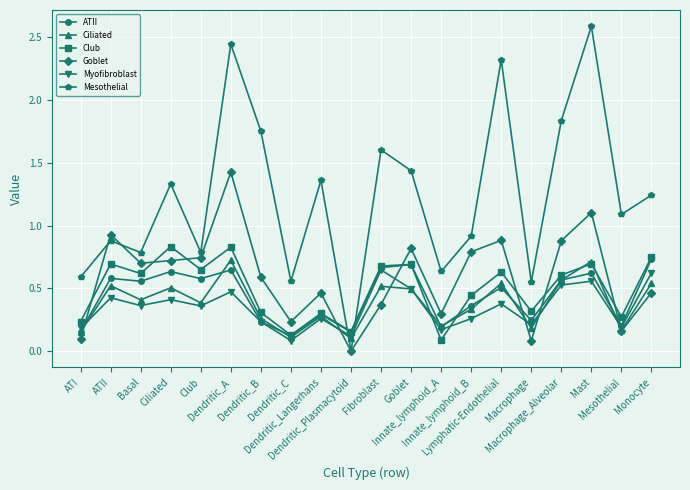

Where do Mesothelial and Club first cross each other?

Dendritic_Langerhans and Dendritic_Plasmacytoid